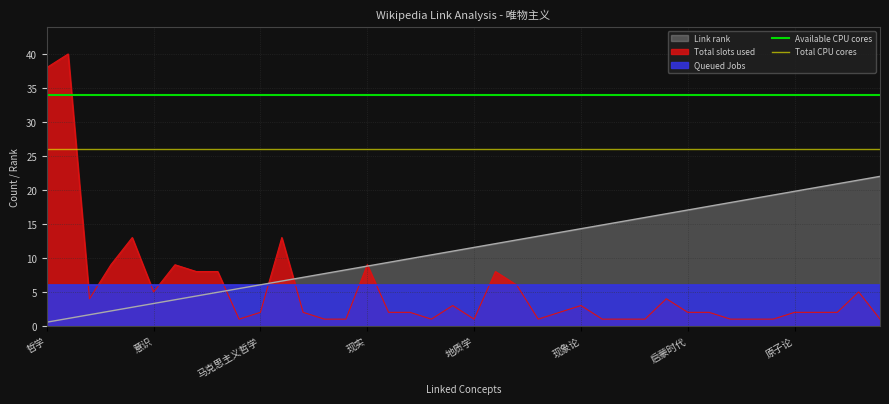

What is the highest value of the Link rank series?

22.0